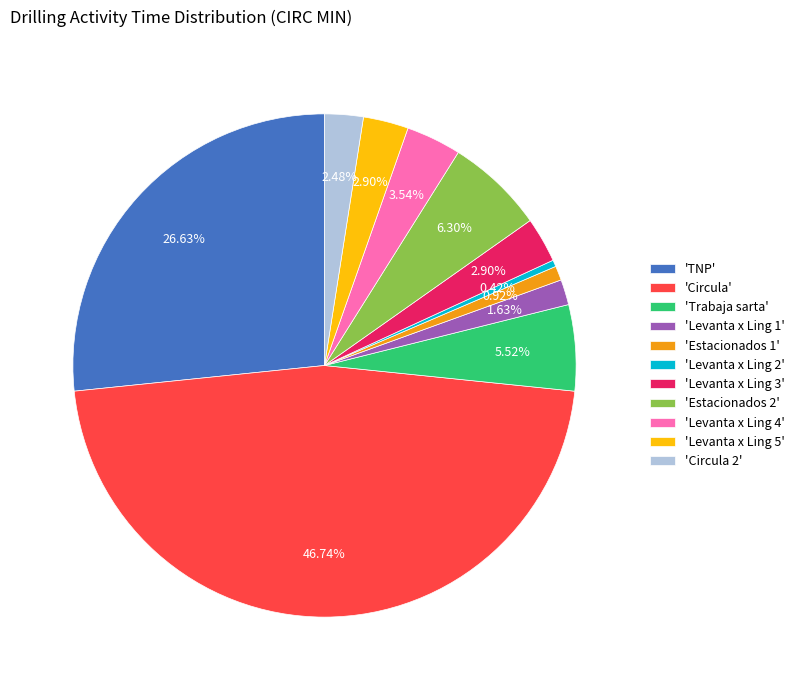

Which has a higher value, 'Levanta x Ling 1' or 'Levanta x Ling 4'?

'Levanta x Ling 4'